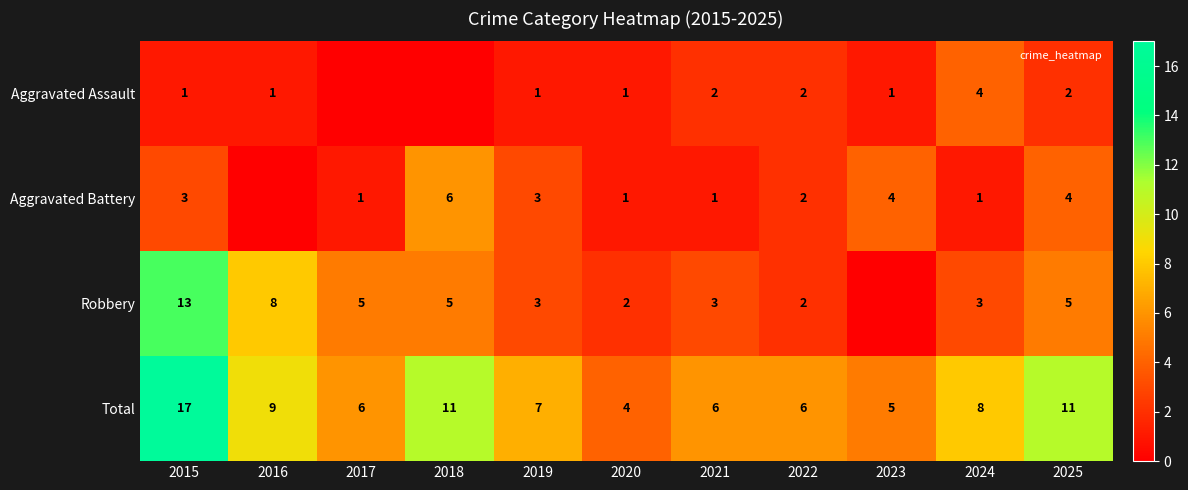

What is the lowest value of the Total series?

4